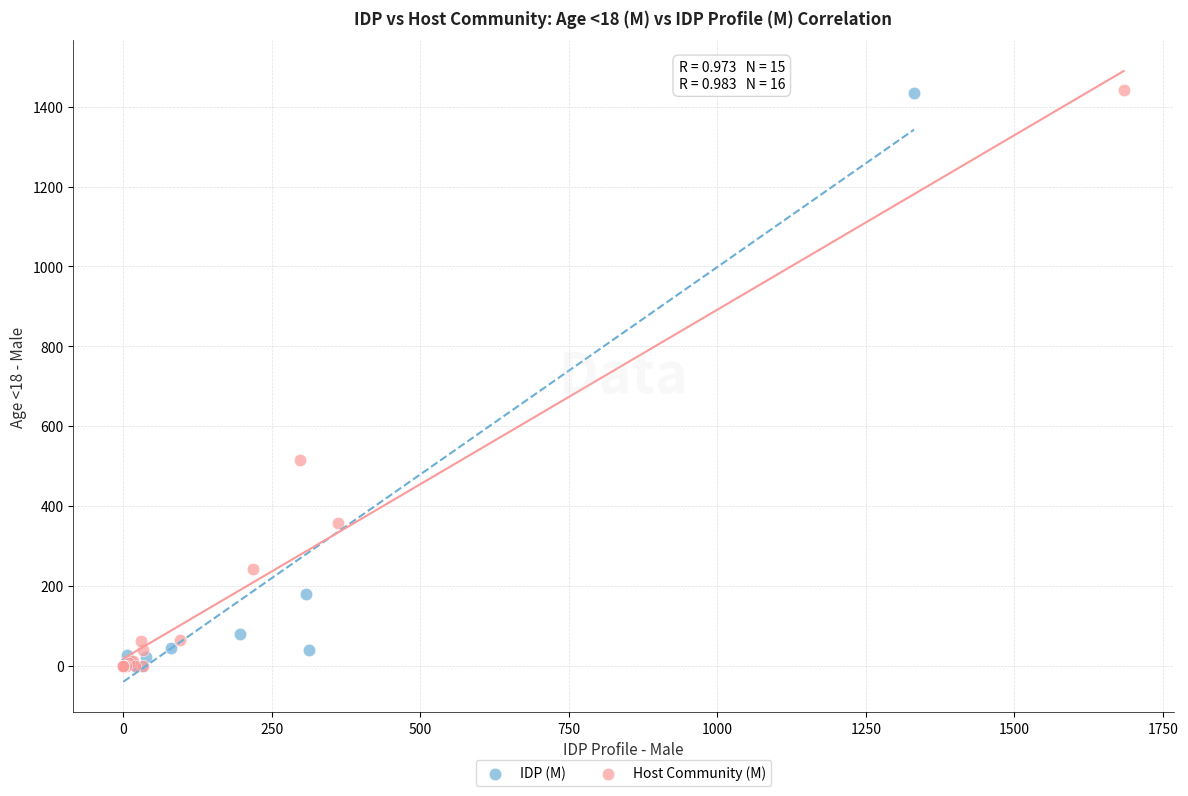

Which series has the widest spread of Y values?

Host Community (M)